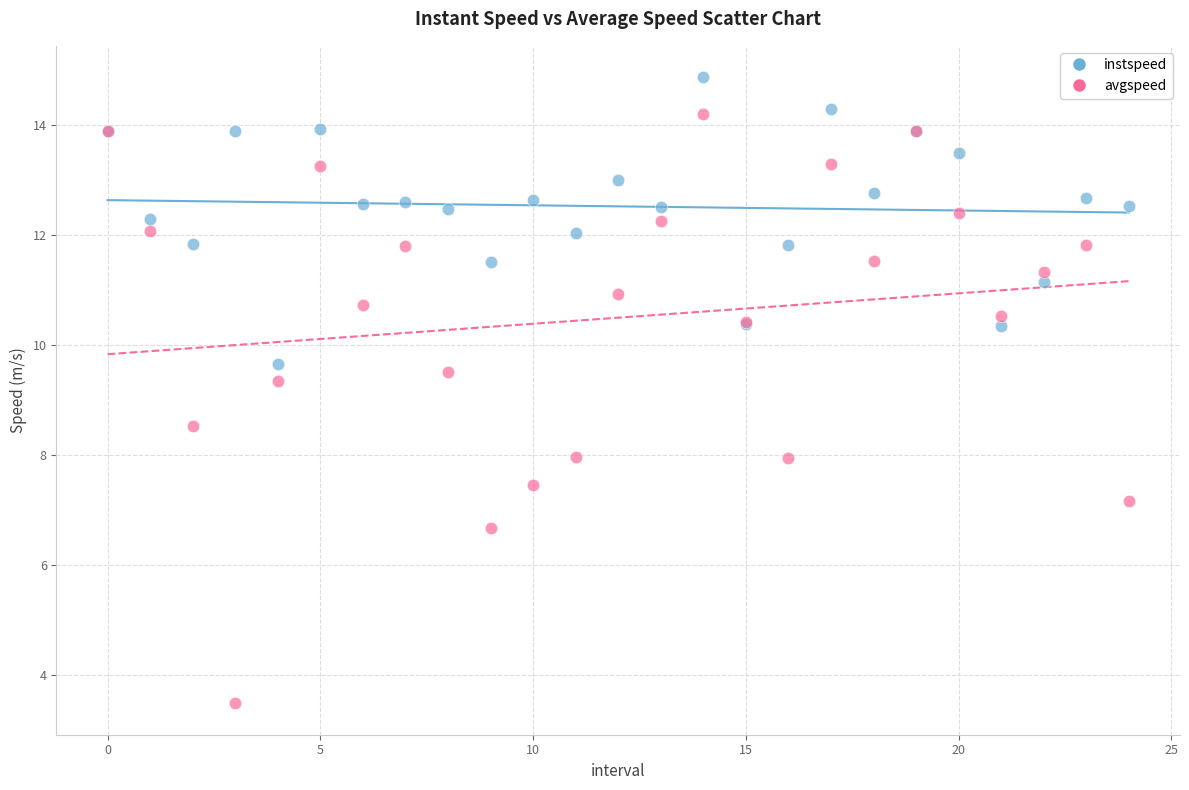

Which series reaches the maximum Y coordinate?

instspeed